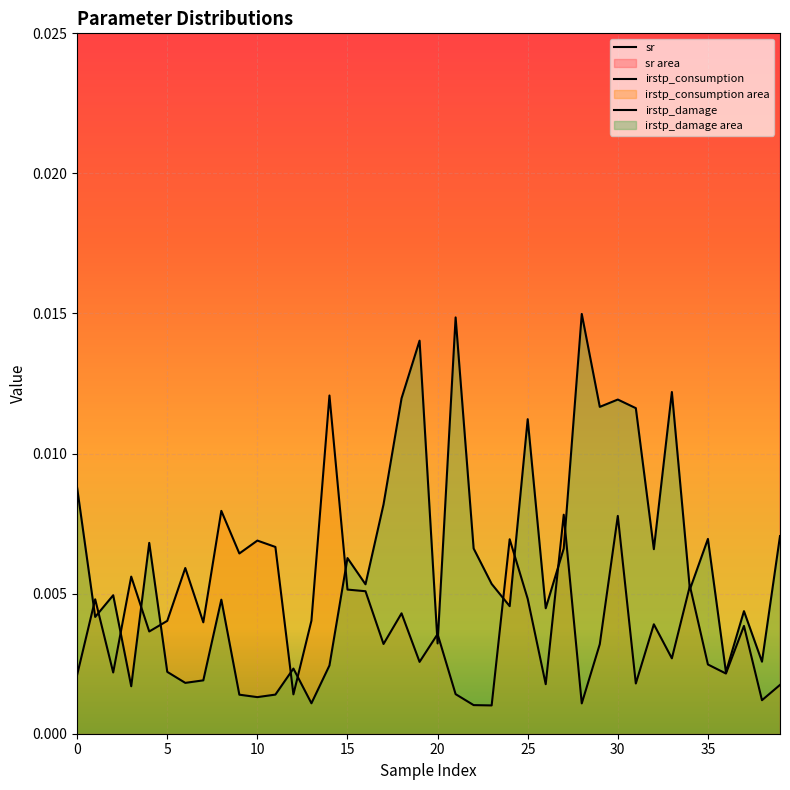

The sr series shows 0.1 at 35. True or false?

False